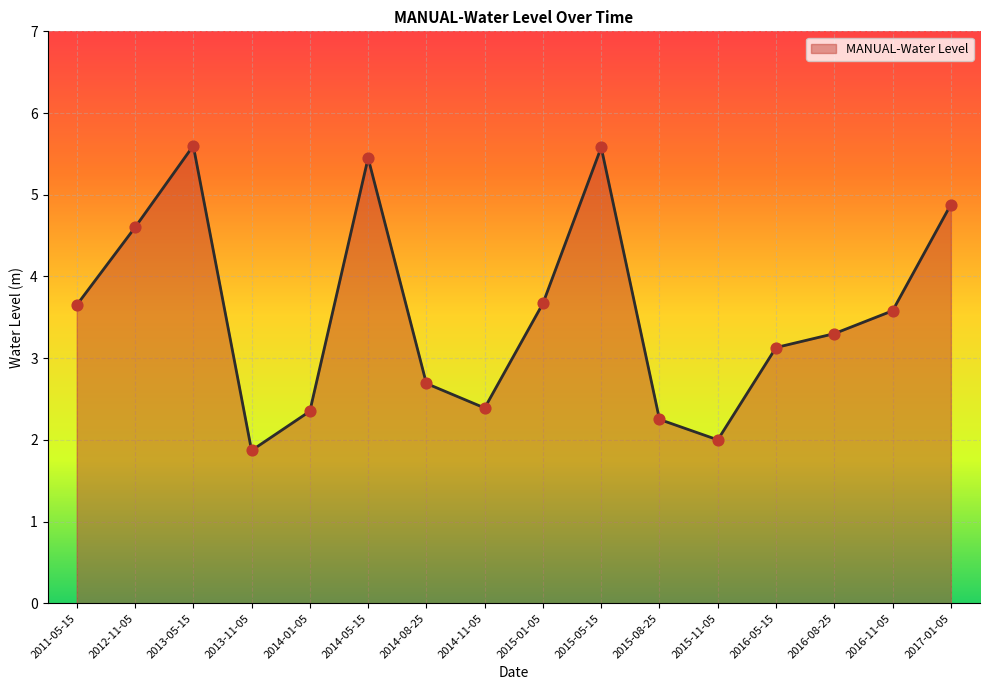

What is the ratio of the value at 2015-11-05 to the value at 2013-05-15?

0.4